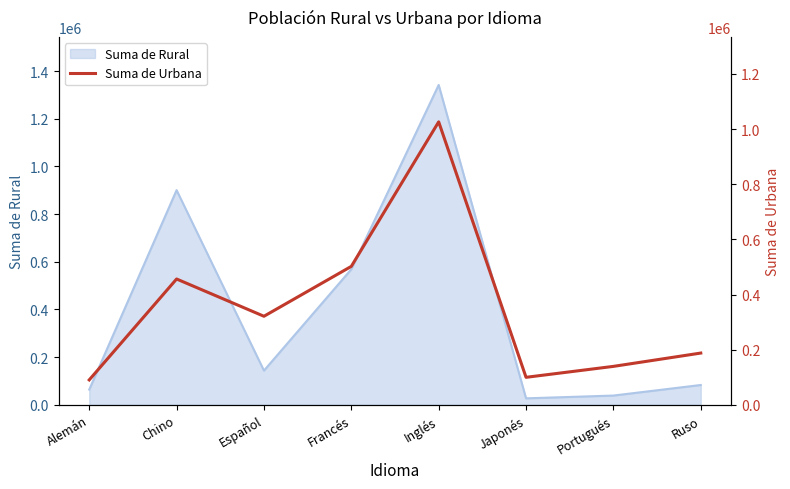

The chart shows a value of 502068 at Francés. True or false?

True